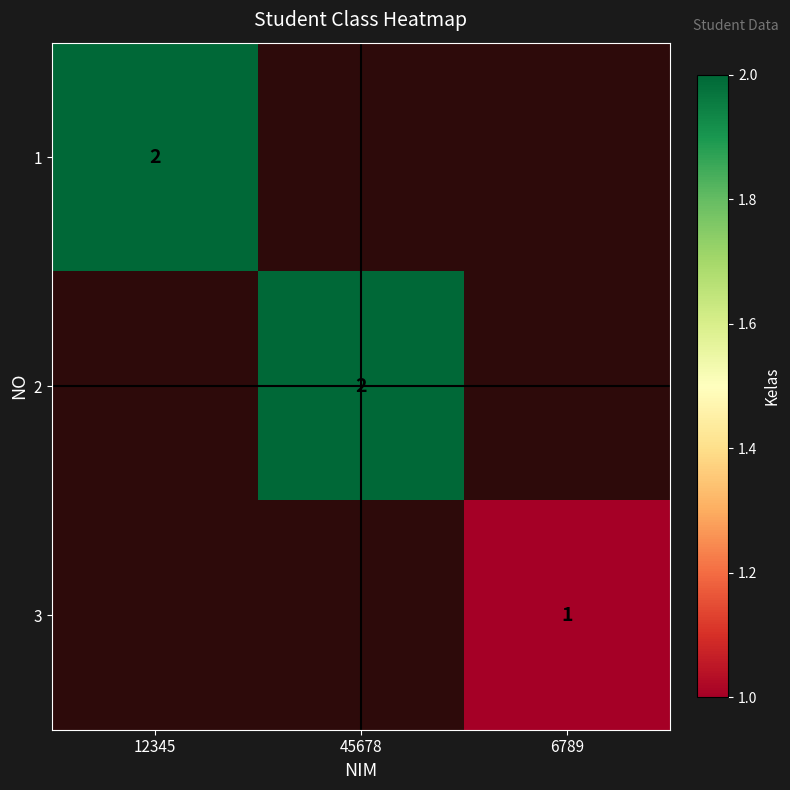

Is it true that 3 equals 1 at 6789?

True